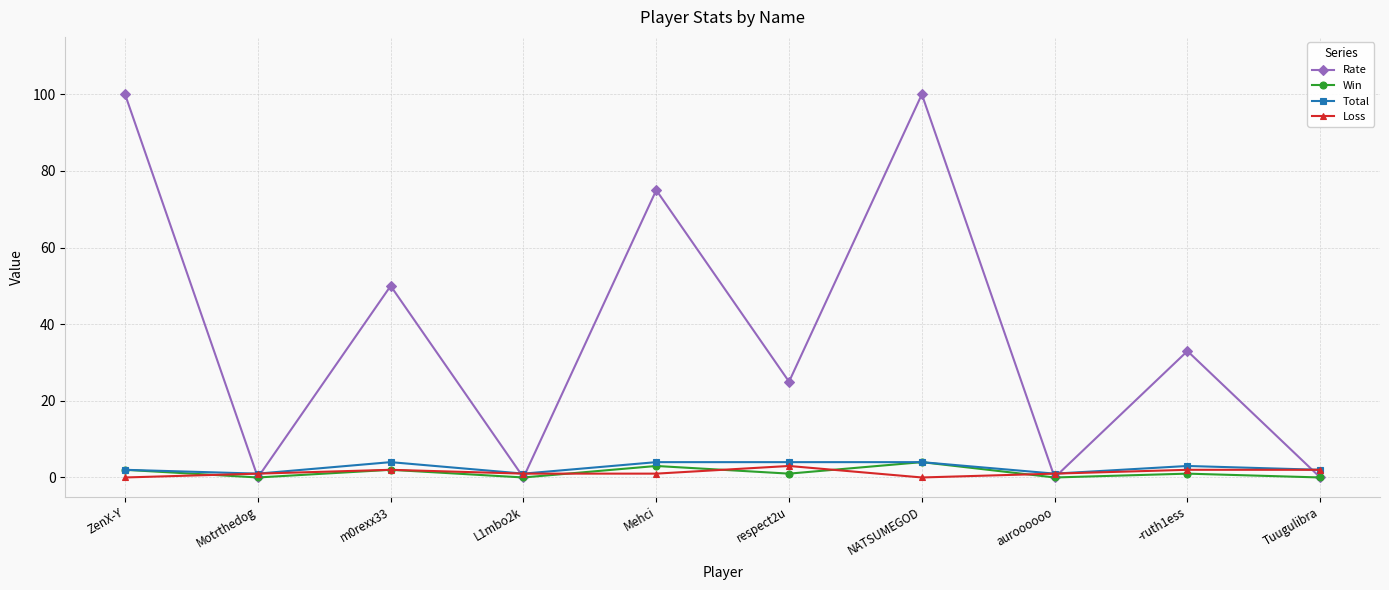

What is the label of the 7th point from the left?

NATSUMEGOD